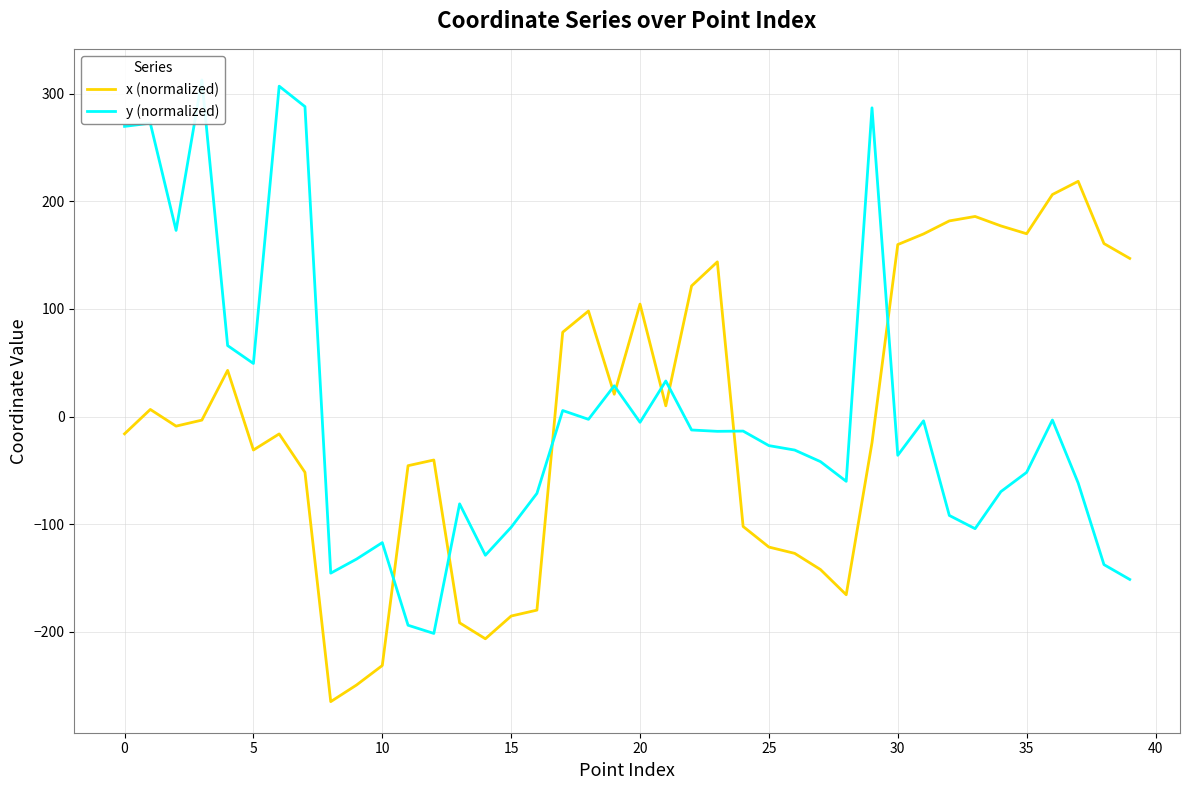

True or false: x (normalized) and y (normalized) intersect in this chart.

True